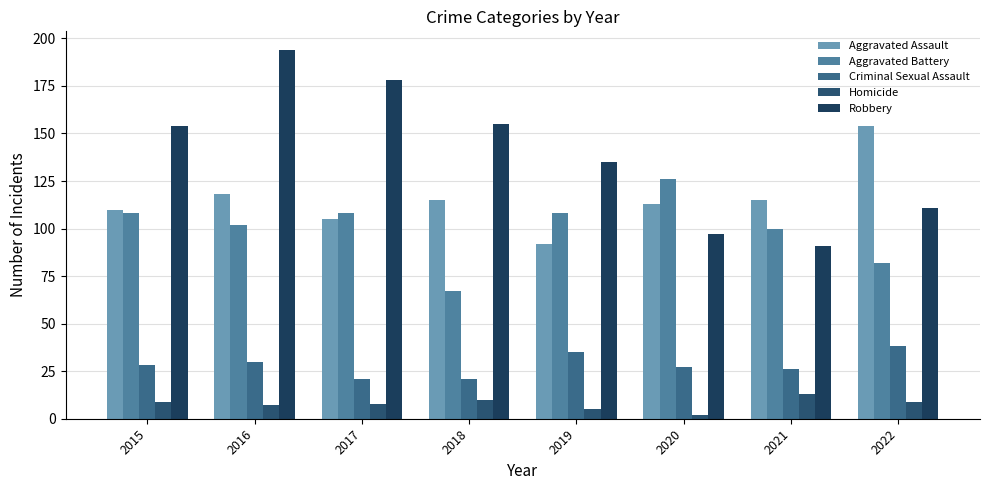

At how many categories does at least one series exceed 97?

8